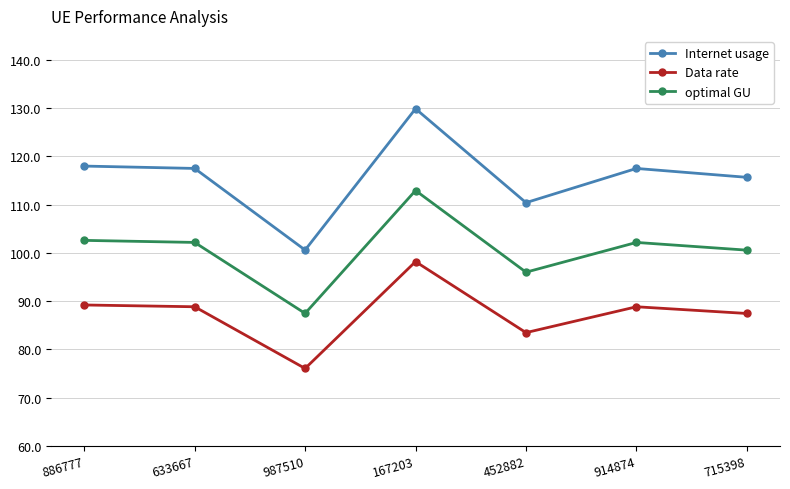

What is the average value of the Data rate series?

87.4